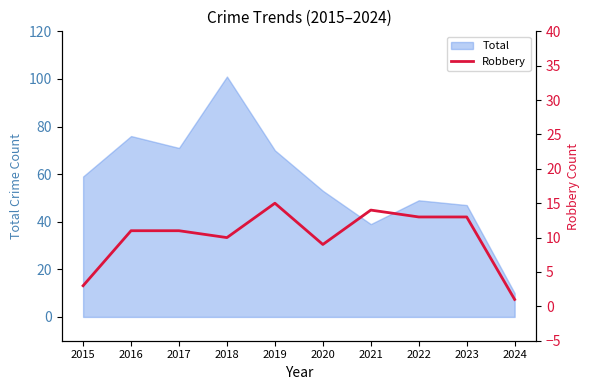

How many interior local valleys (lower than both neighbors) does the data have?

2